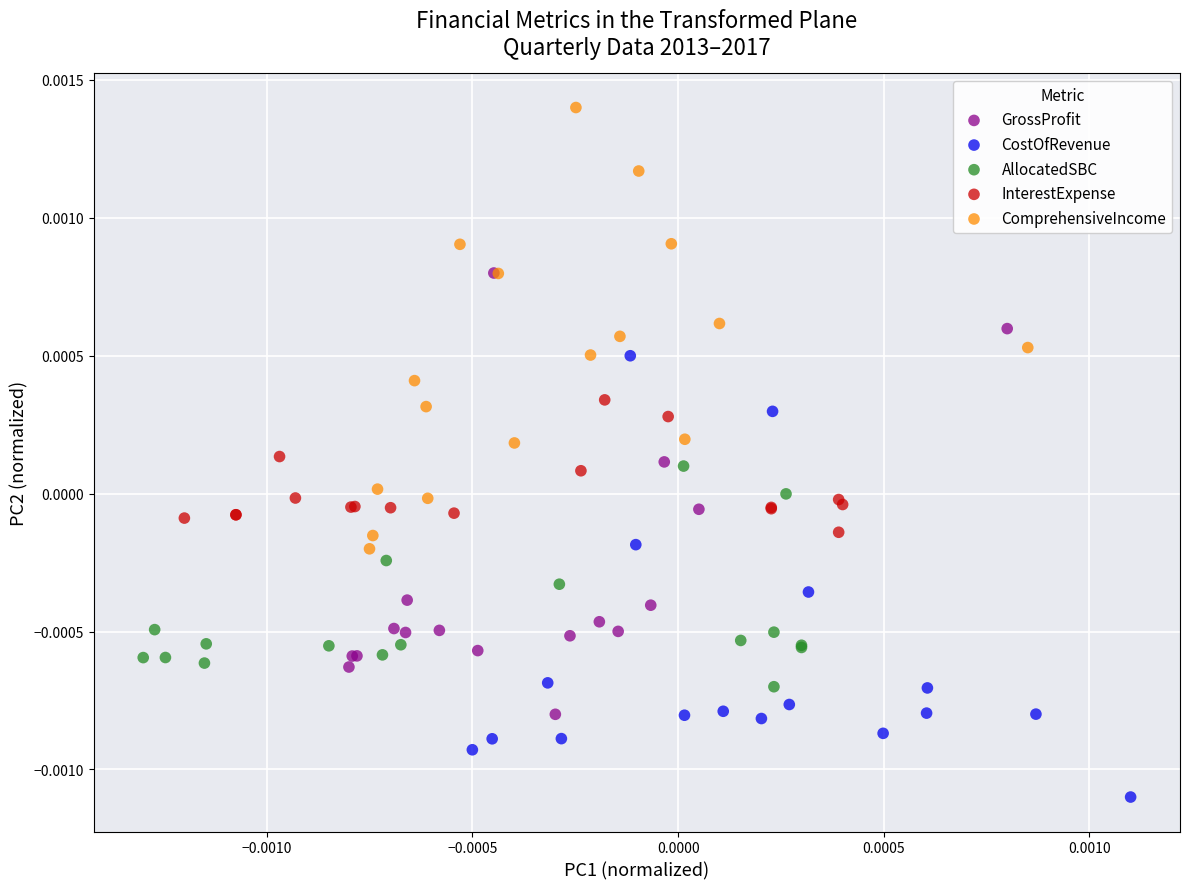

Which series reaches the minimum Y coordinate?

CostOfRevenue